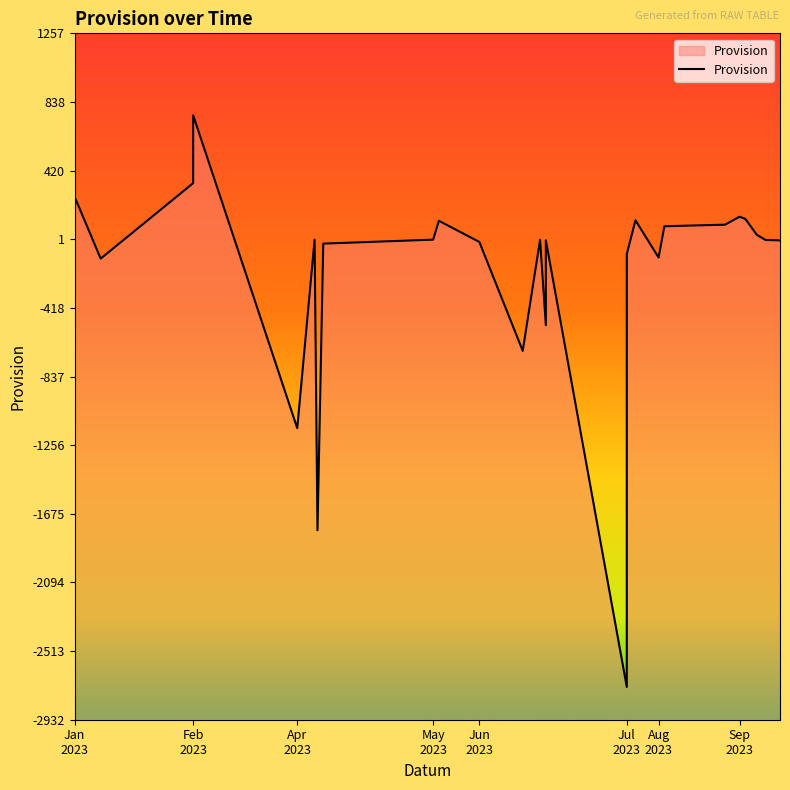

What is the value of the 1st point from the left?

259.6